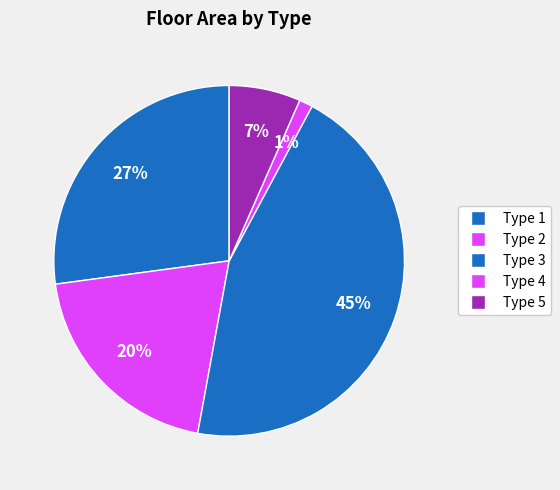

How many segments does this pie chart have?

5